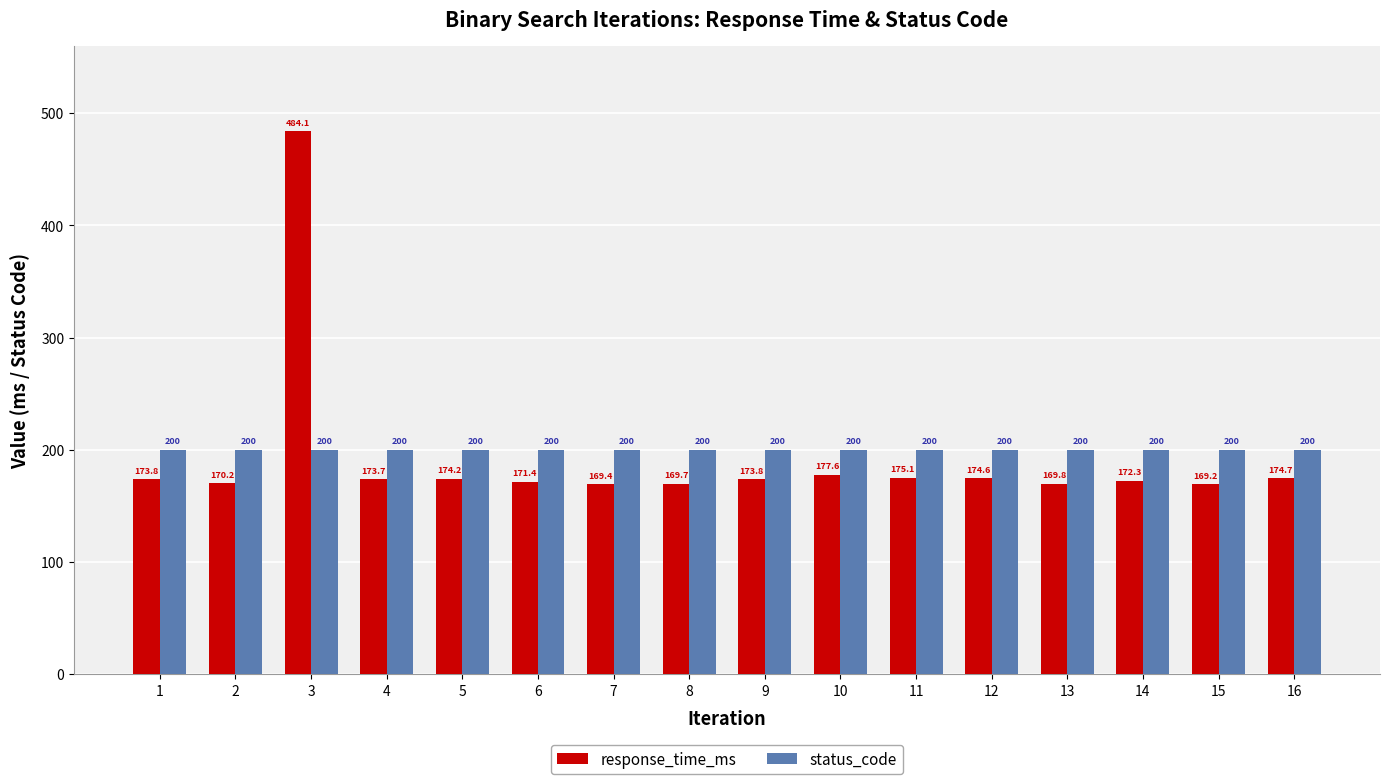

At which label is response_time_ms closest to 326?

10